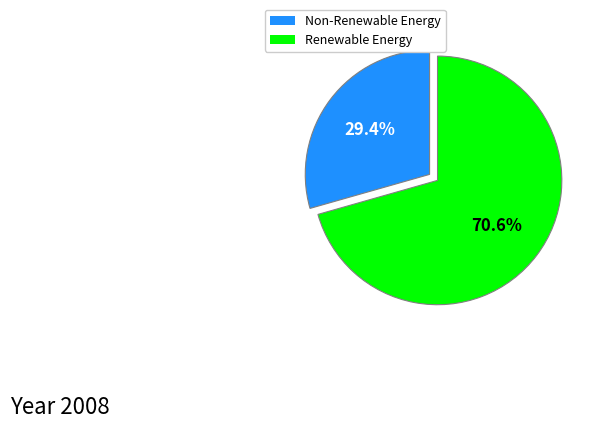

Is there a majority slice in this chart?

Yes